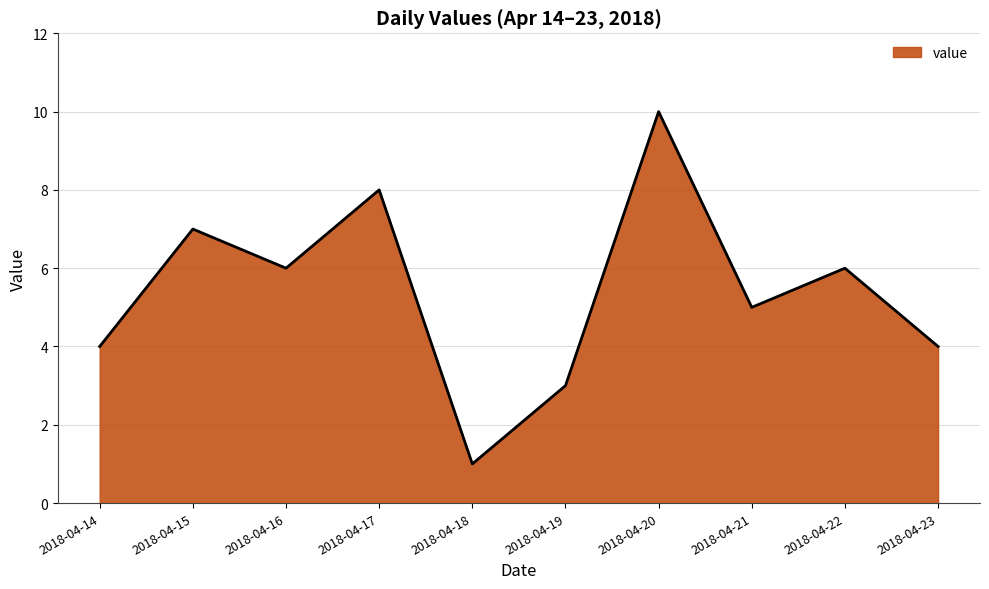

What is the greatest value displayed?

10